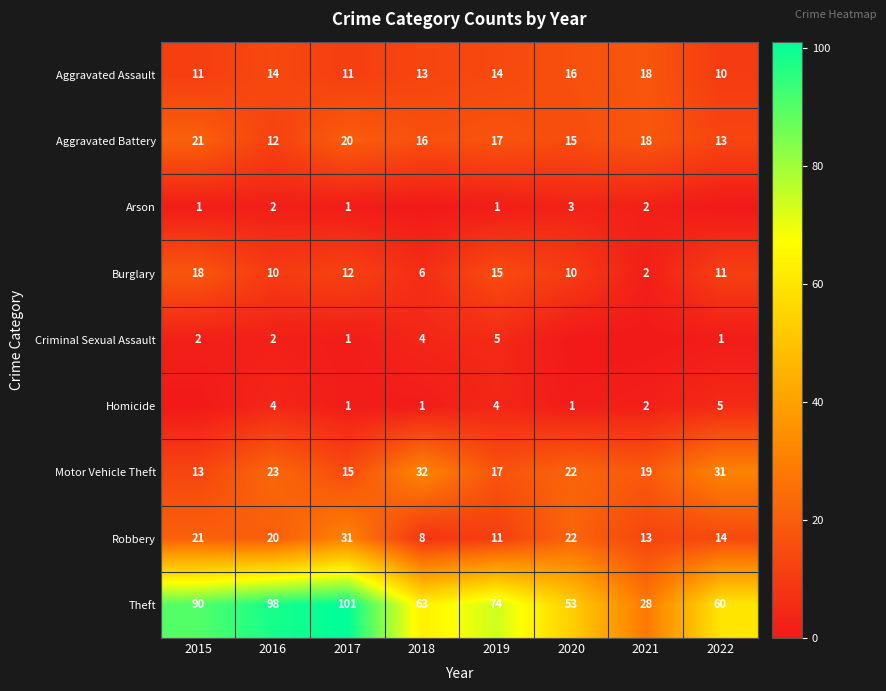

How many data points in Theft are less than 74?

4